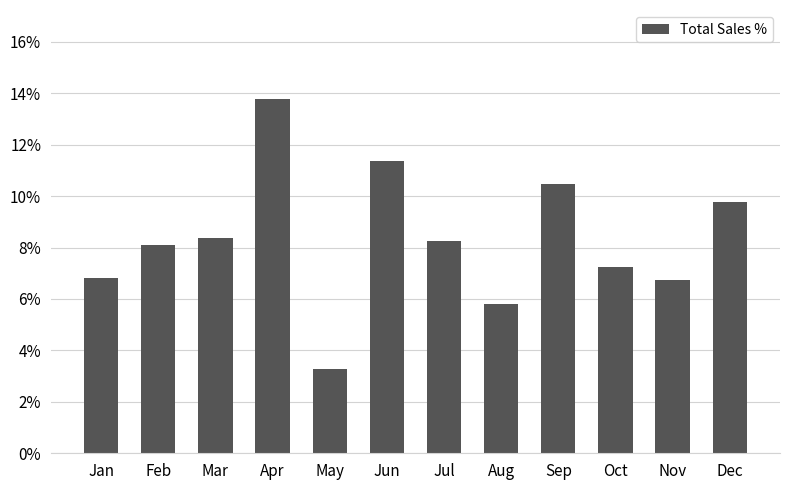

What is the maximum value shown in the chart?

13.8